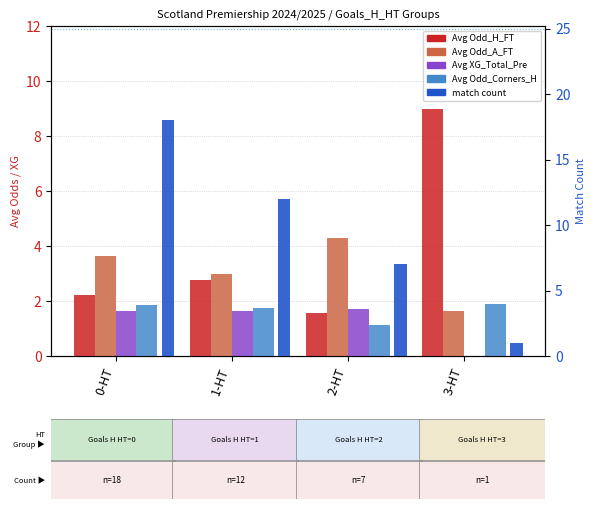

What position from the right is 2-HT?

2